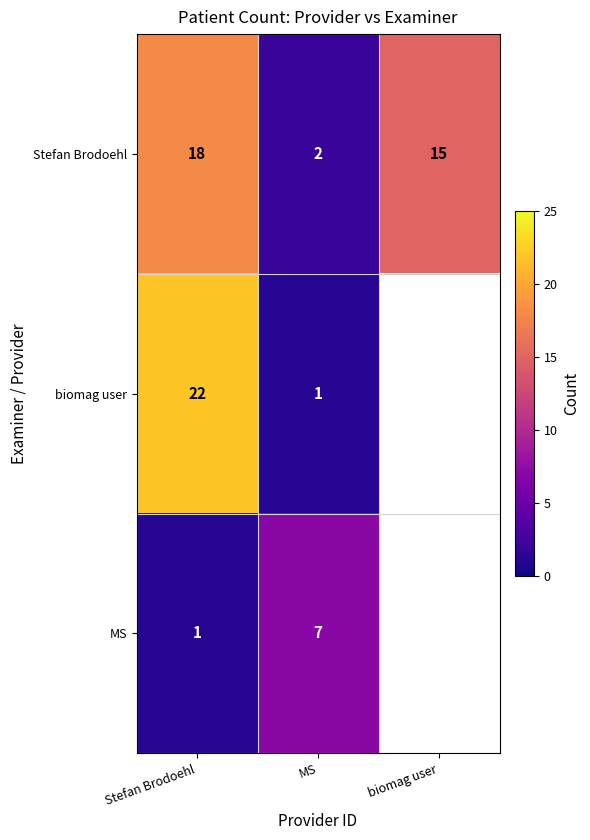

What is the sum of the Stefan Brodoehl values at MS and biomag user?

17